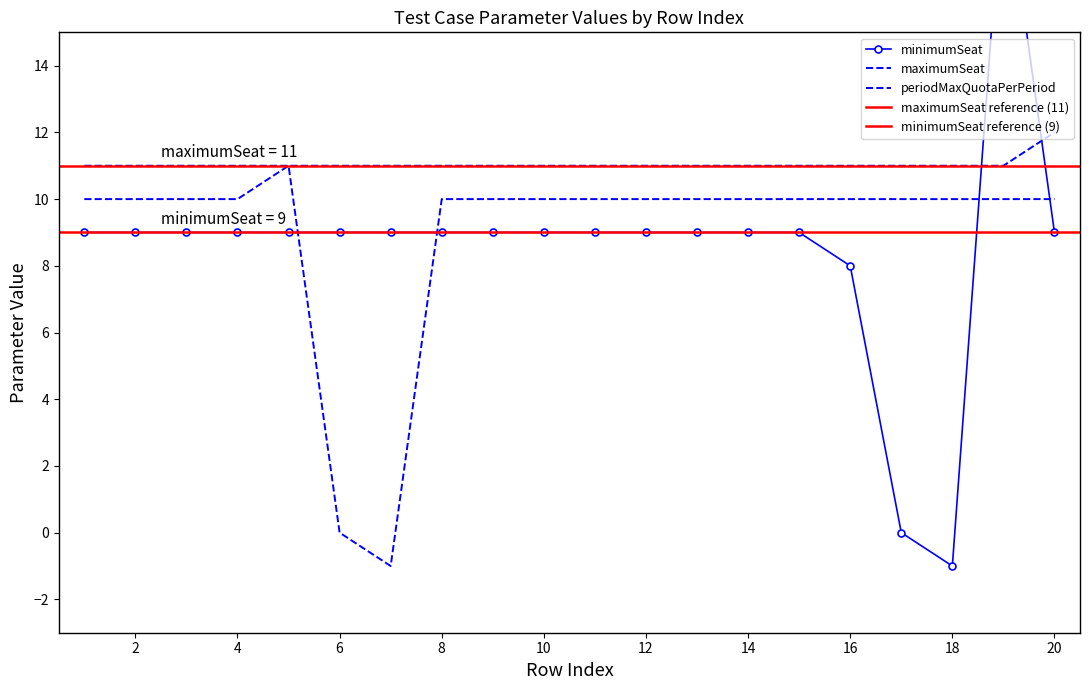

Where is the first local maximum for minimumSeat?

19